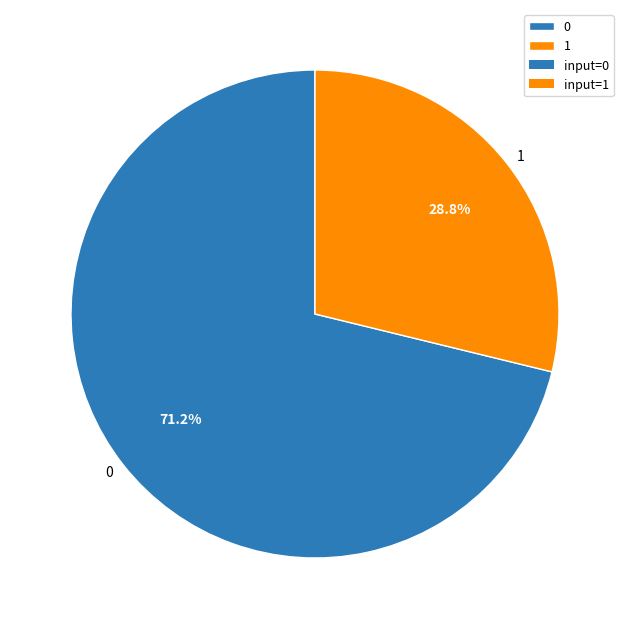

Combined, what portion of the pie is 1 and 0?

100.0%